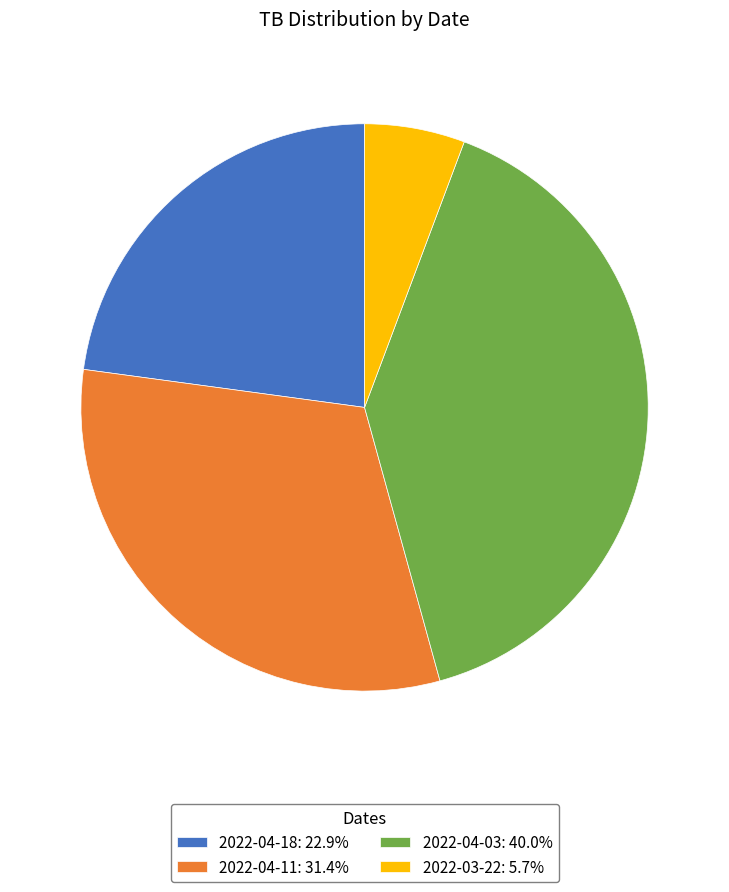

Which category has the biggest portion of the pie?

2022-04-03